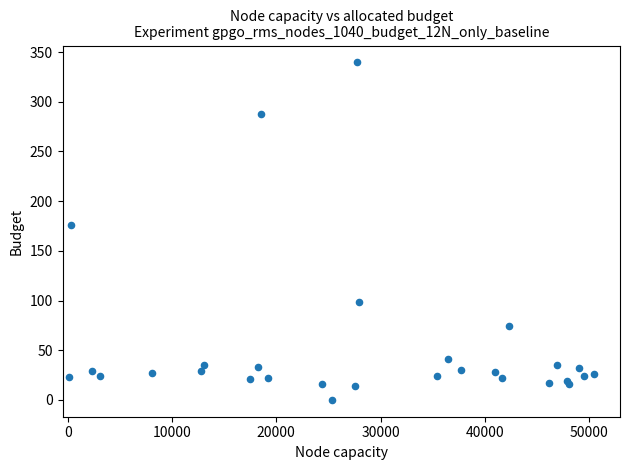

What Y value in the scatter plot is closest to 169?

176.4